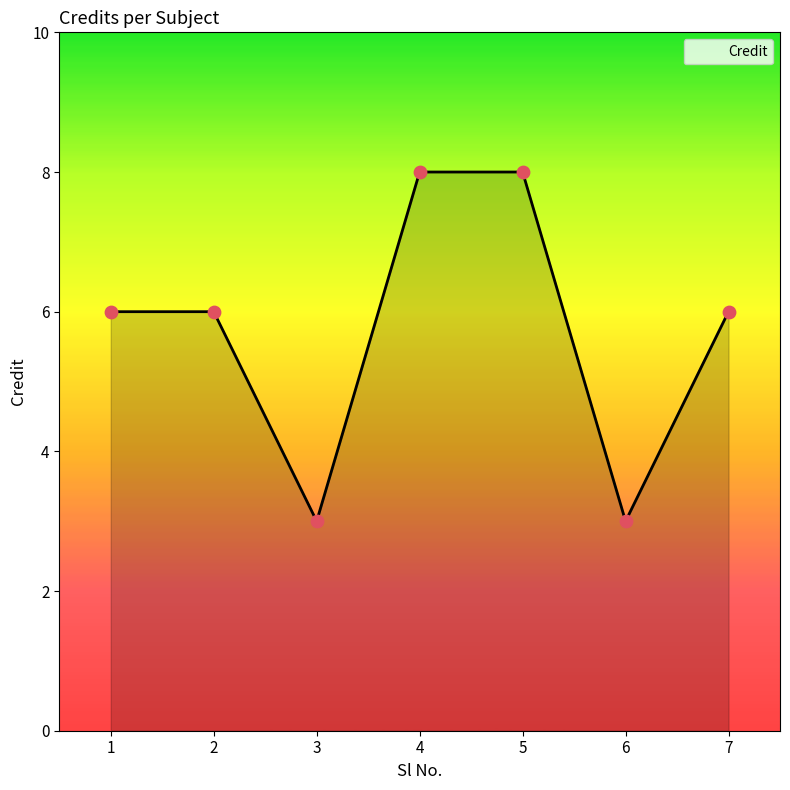

What is the change in value from 4 to 7?

-2